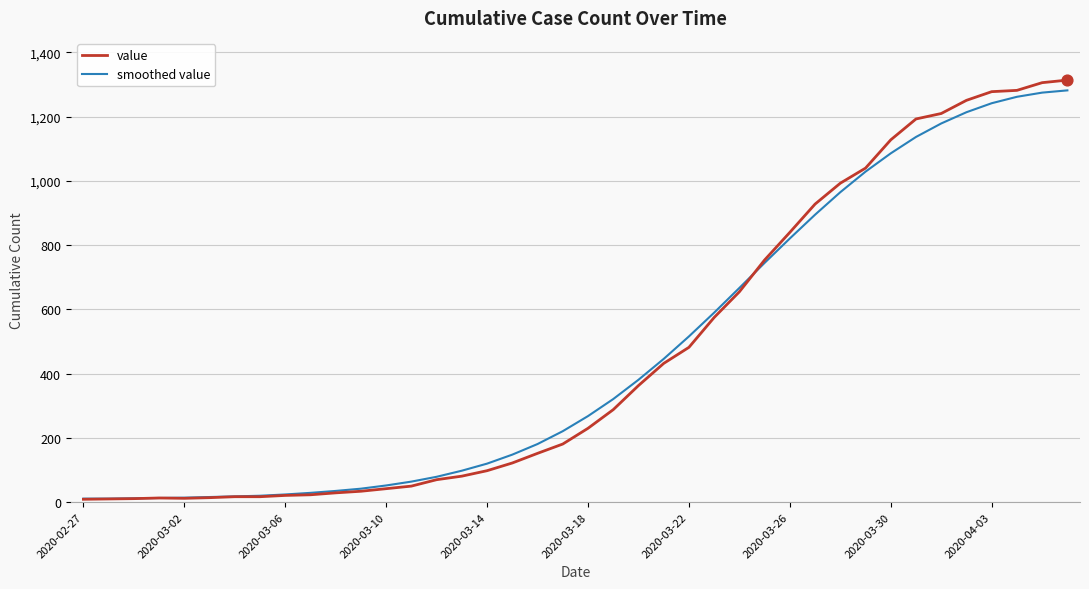

Which series has the largest range (max minus min)?

value